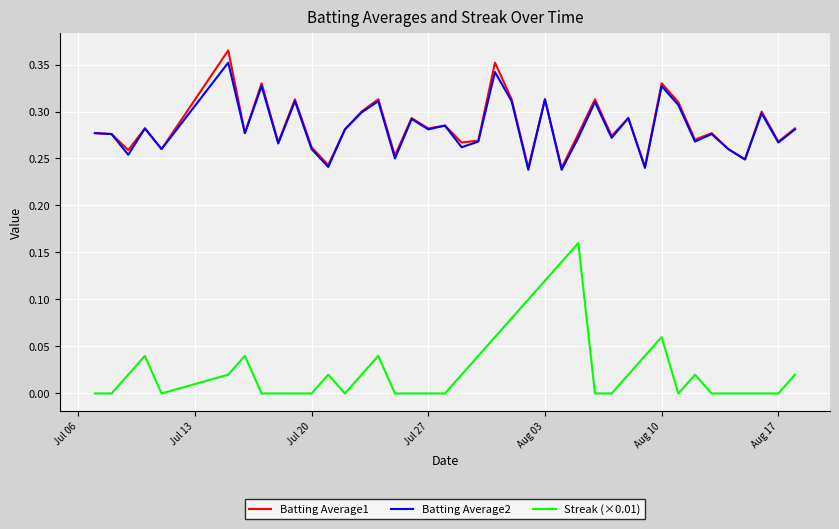

What are all the series names shown in the legend?

Batting Average1, Batting Average2, Streak (×0.01)